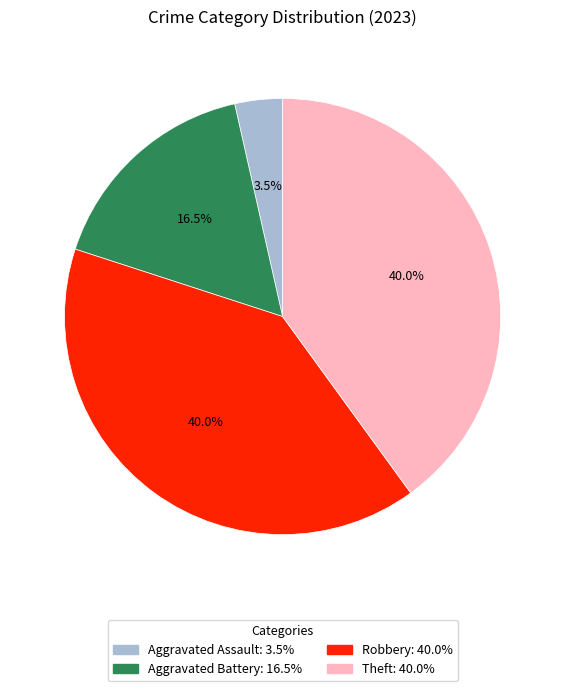

To the nearest percent, what is the difference between the largest and smallest slice percentages?

36%